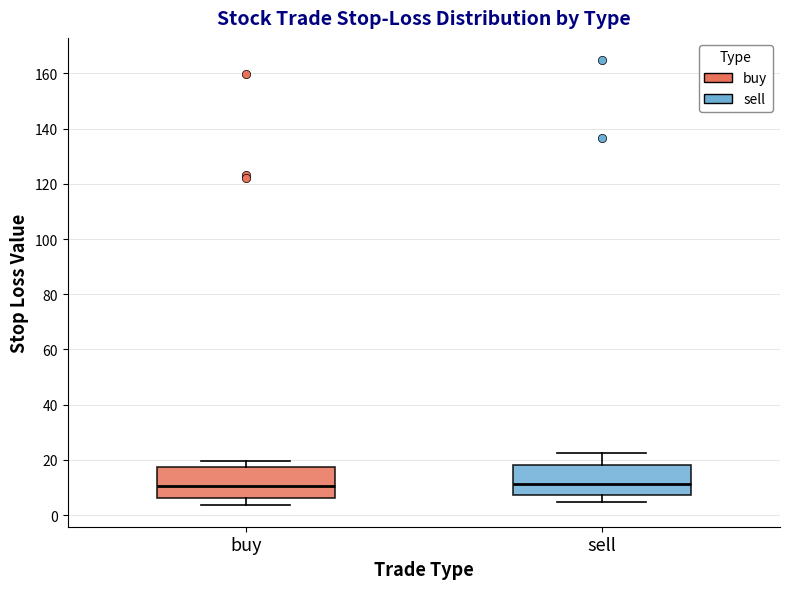

Reading left to right, transcribe this box plot: for each box, give where its median line is, the range the box spans, and where its two whiskers end, as read against the y-axis. The values are not printed on the chart, so give them approximately, as read against the axis.

buy: median 10, box 6 to 18, whiskers 4 to 20
sell: median 12, box 8 to 18, whiskers 4 to 22